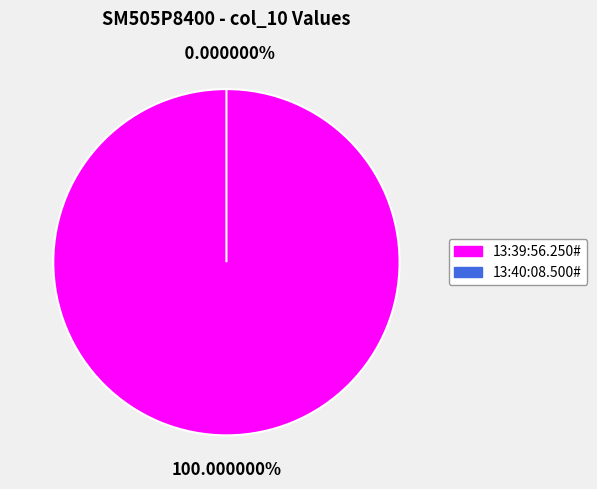

Is there any slice that represents more than half of the pie?

Yes